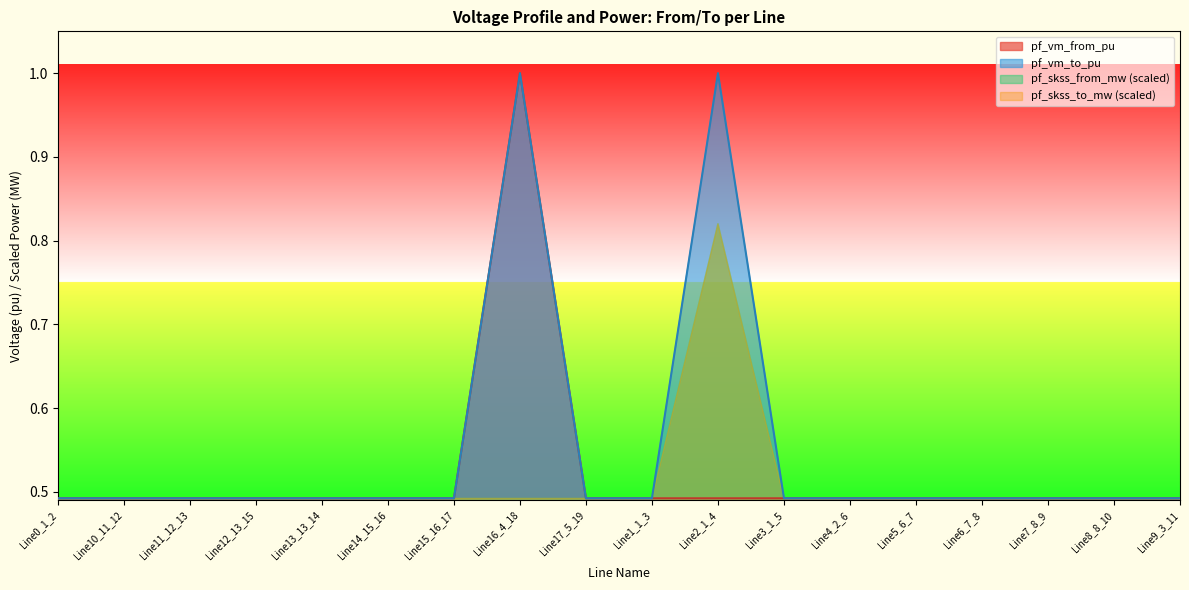

True or false: pf_vm_from_pu and pf_vm_to_pu intersect in this chart.

False